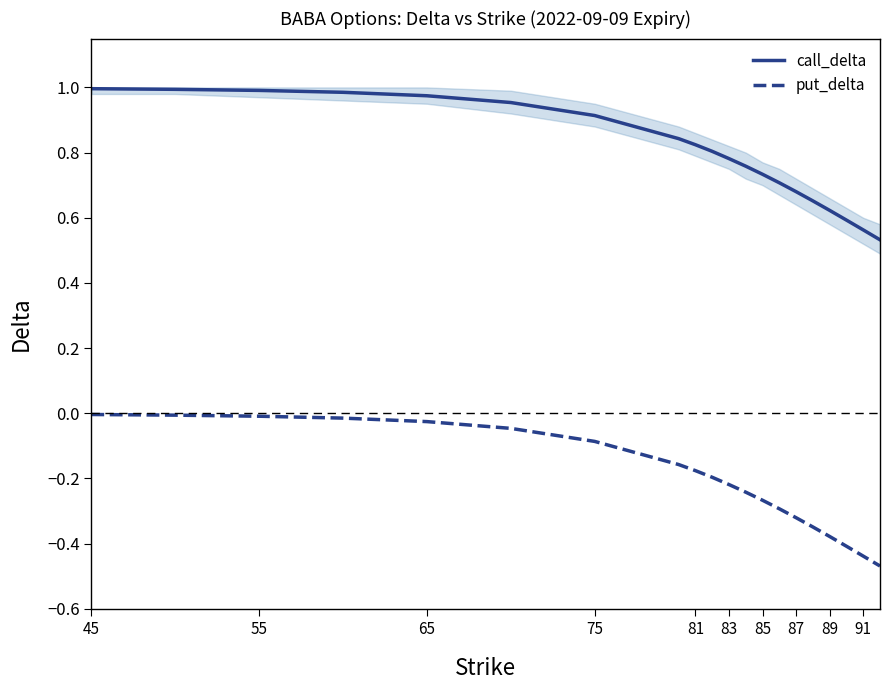

What is the average value of the call_delta series?

0.8